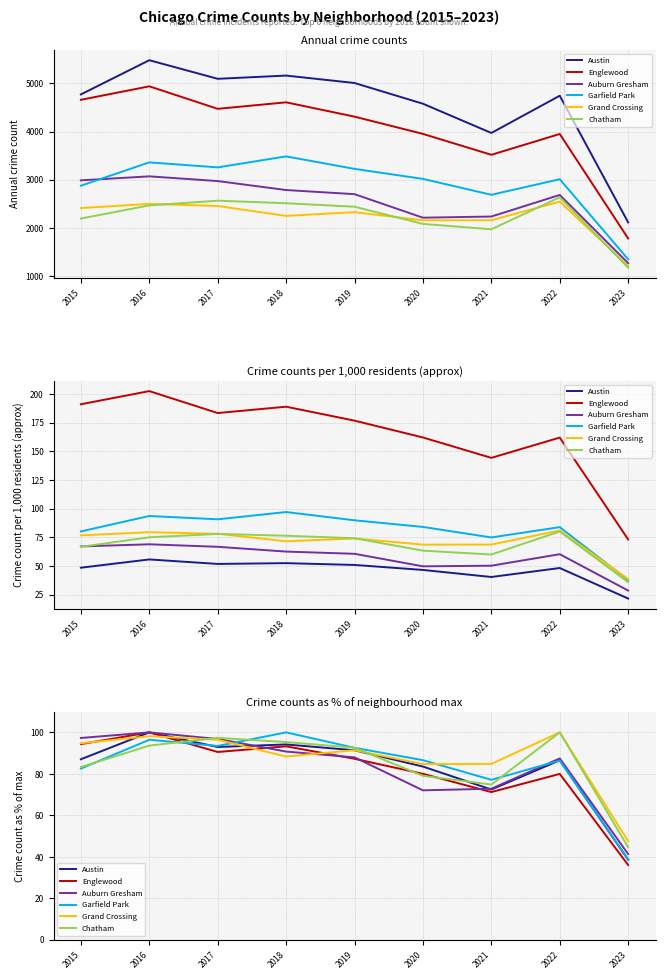

Reading right to left, extract all data points from this chart.

Austin: 38.6	86.6	72.5	83.5	91.4	94.2	93.0	100.0	87.0
Englewood: 36.1	80.0	71.2	80.0	87.3	93.3	90.5	100.0	94.3
Auburn Gresham: 41.3	87.4	72.8	72.1	88.0	90.8	96.8	100.0	97.3
Garfield Park: 38.7	86.4	77.1	86.6	92.6	100.0	93.5	96.4	82.6
Grand Crossing: 47.5	100.0	84.8	84.7	91.4	88.3	96.4	98.2	94.7
Chatham: 44.6	100.0	74.8	79.1	92.6	95.3	97.3	93.6	83.3